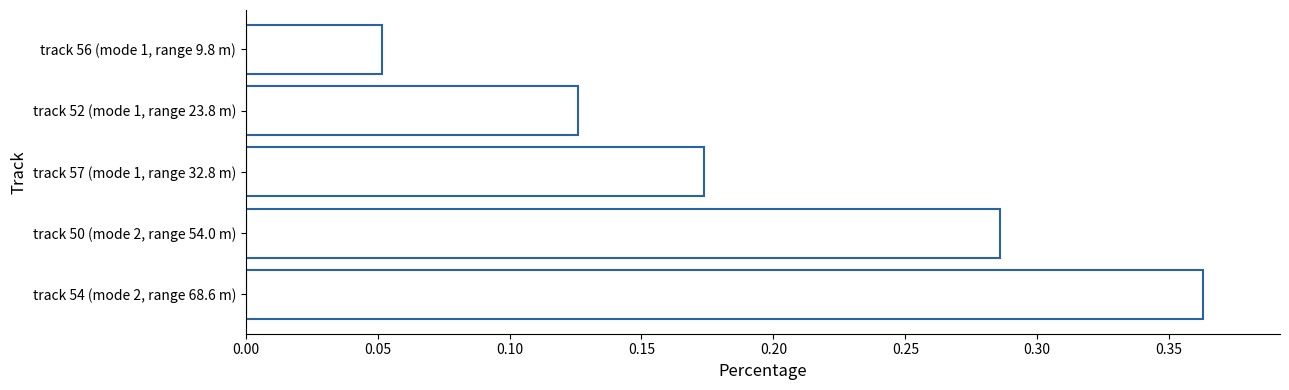

Which category has the lowest value across all series?

track 56 (mode 1, range 9.8 m)